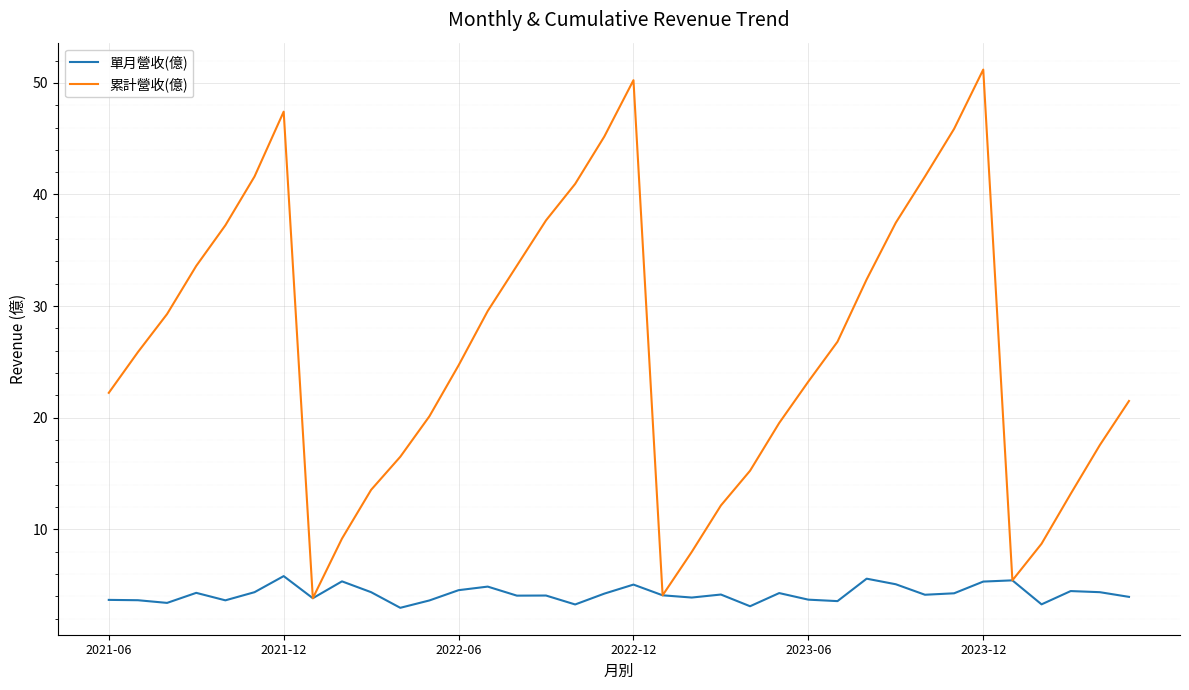

Which series has the widest spread of values?

累計營收(億)